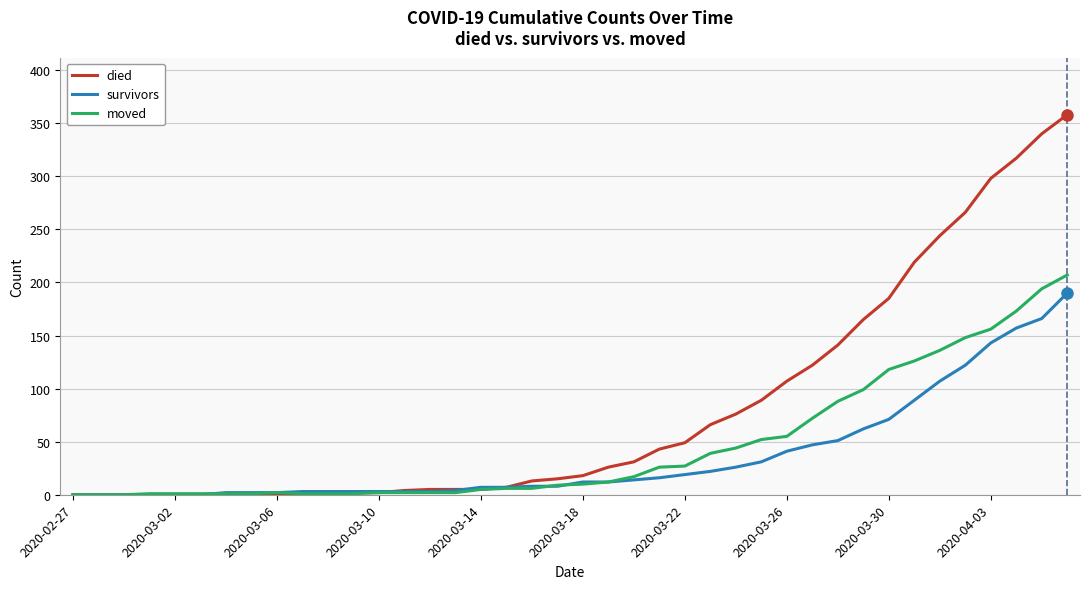

List the series in order of their peak value, highest first.

died, moved, survivors